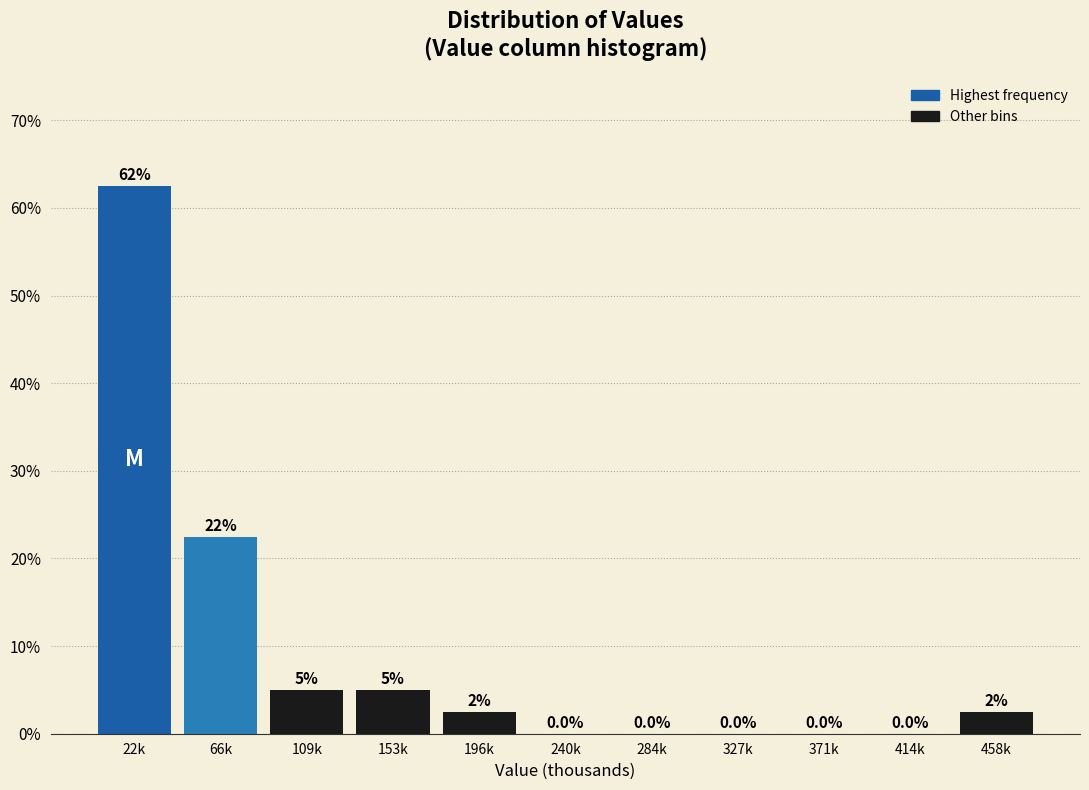

Reading left to right, list all the values displayed in this chart.

22k=62.5	66k=22.5	109k=5.0	153k=5.0	196k=2.5	240k=0.0	284k=0.0	327k=0.0	371k=0.0	414k=0.0	458k=2.5